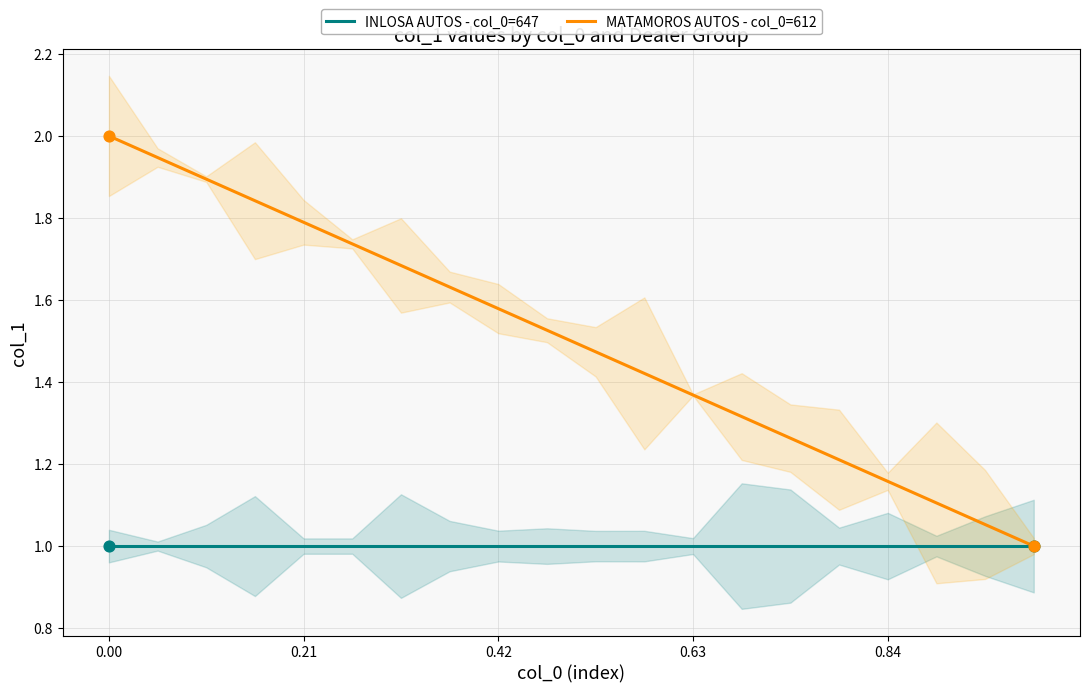

Which series has the largest total across all categories?

MATAMOROS AUTOS - col_0=612